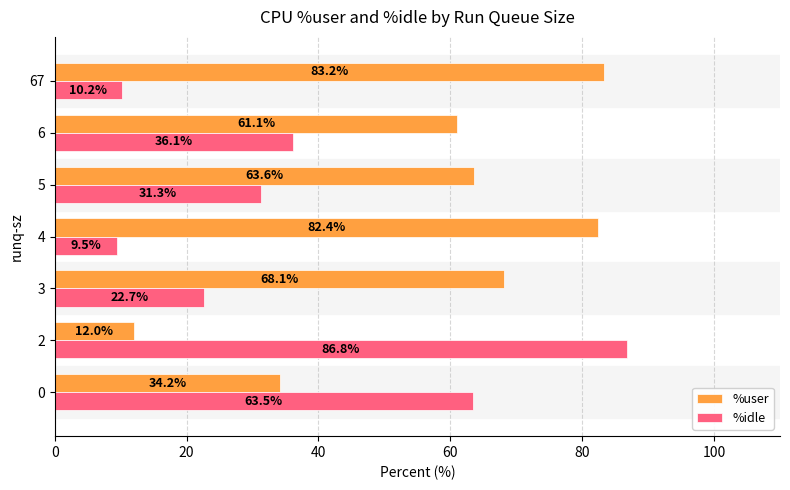

The %idle series shows 86.1 at 0. True or false?

False